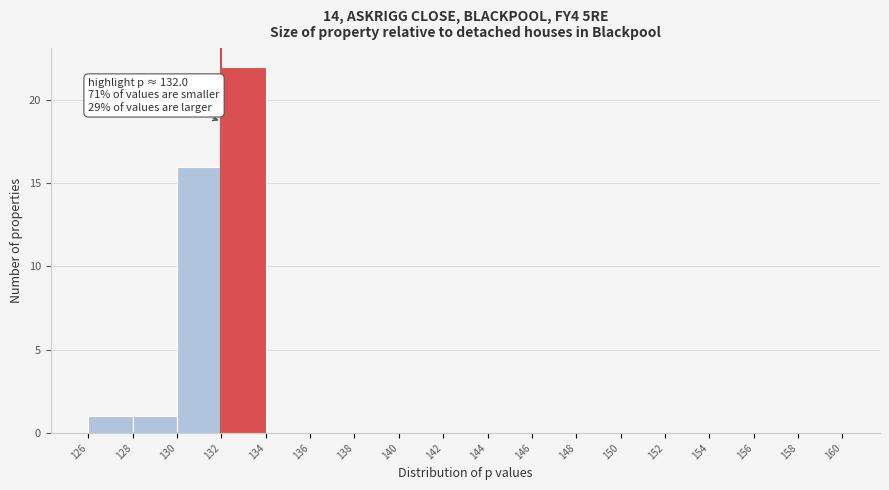

Which range on the x-axis has the tallest bar?

132 to 134